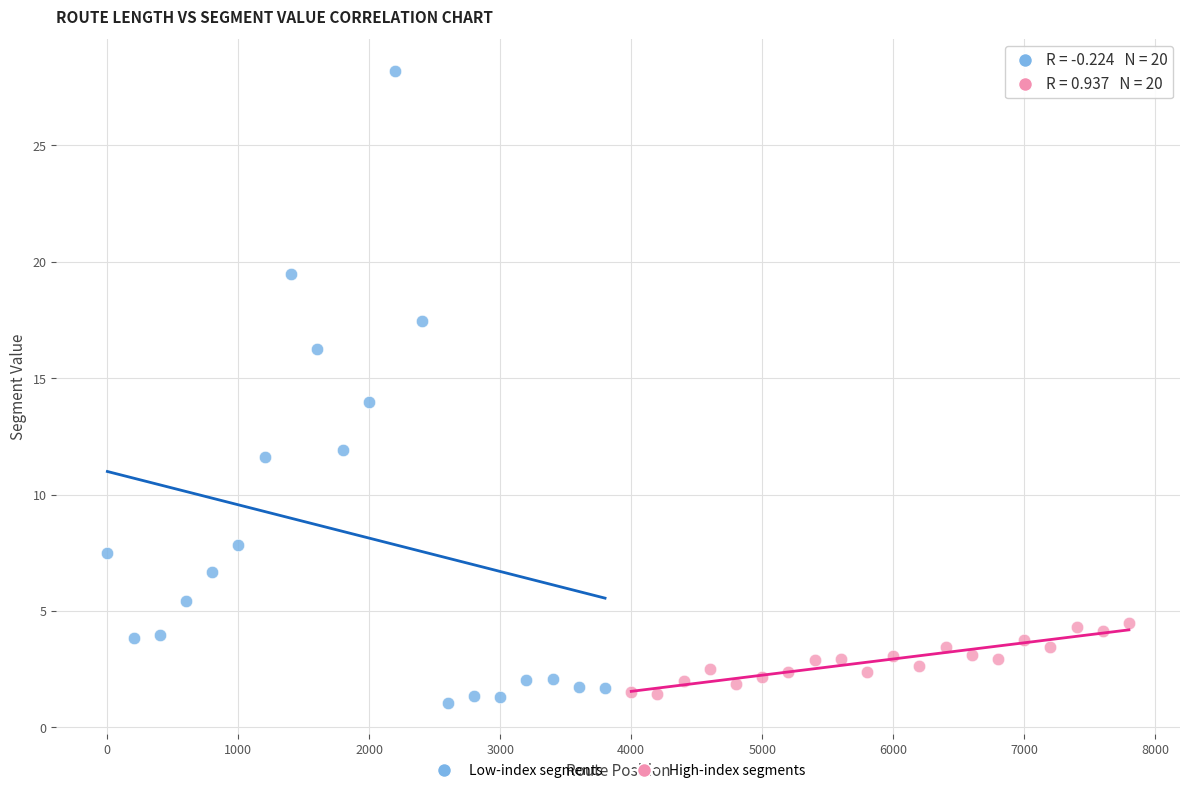

Which series has the widest spread of Y values?

Low-index segments